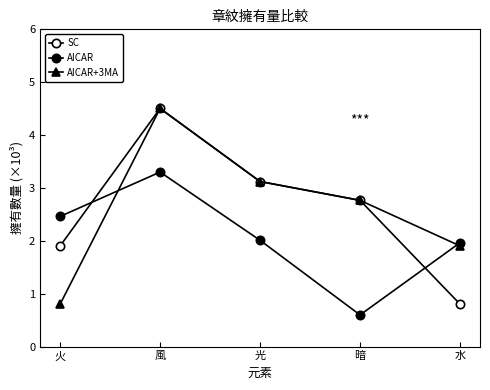

How many lines are shown in the chart?

3